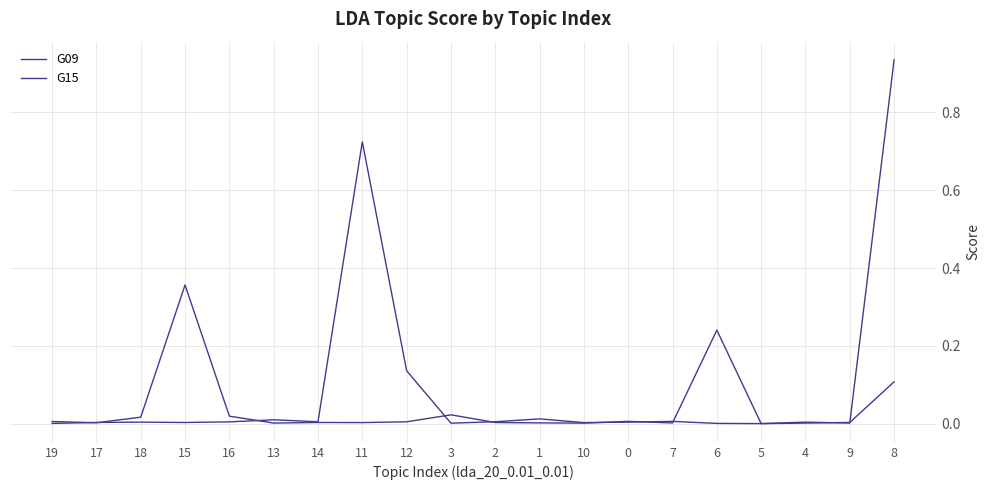

Is this an area chart (filled region under the line)?

No